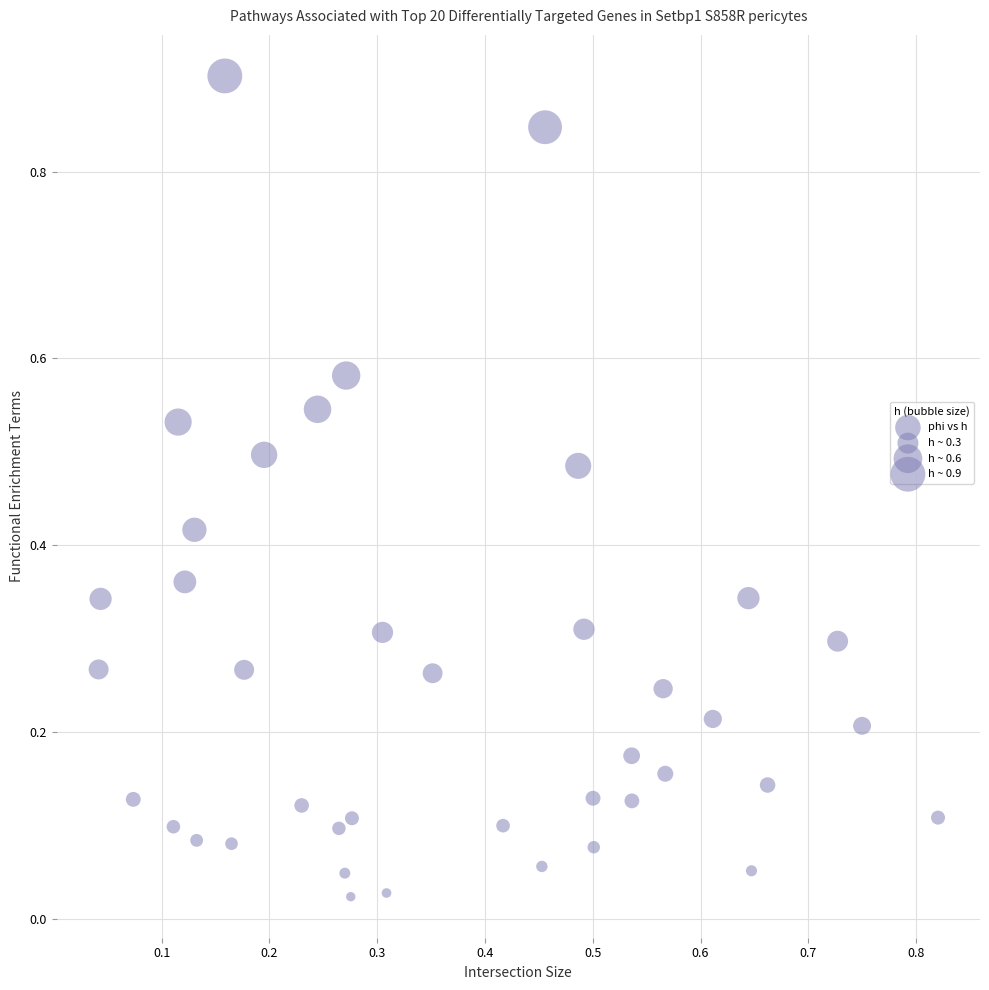

How many points are shown in the scatter plot?

40